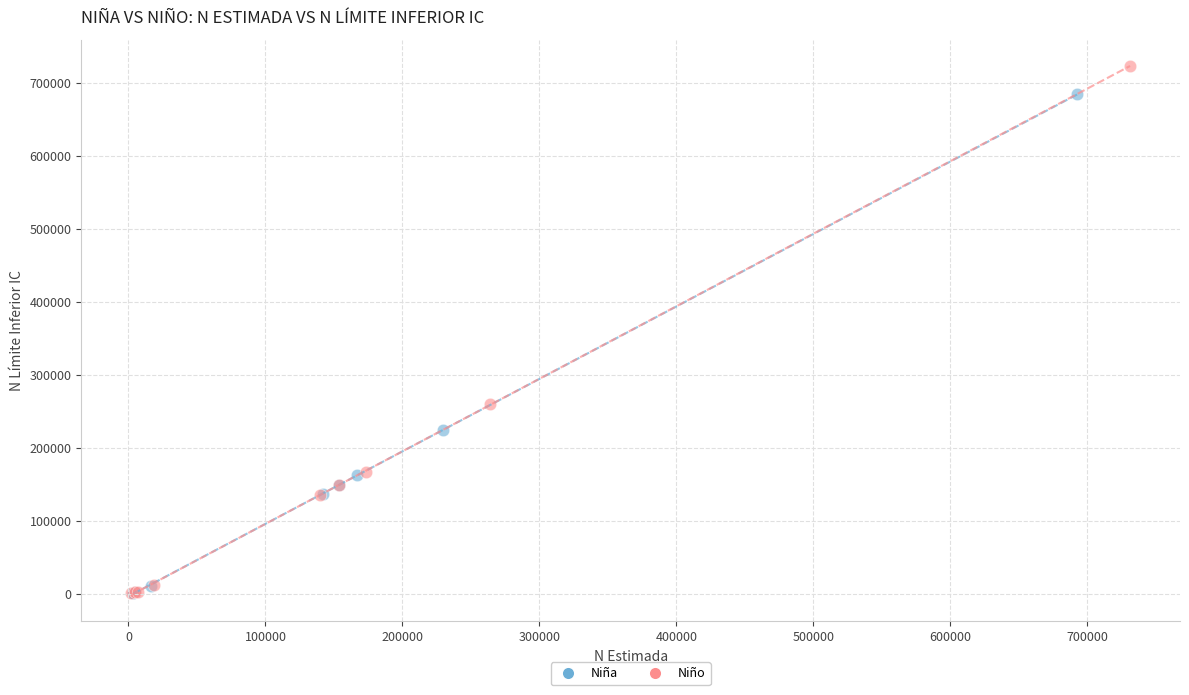

Which series contains the highest Y value?

Niño